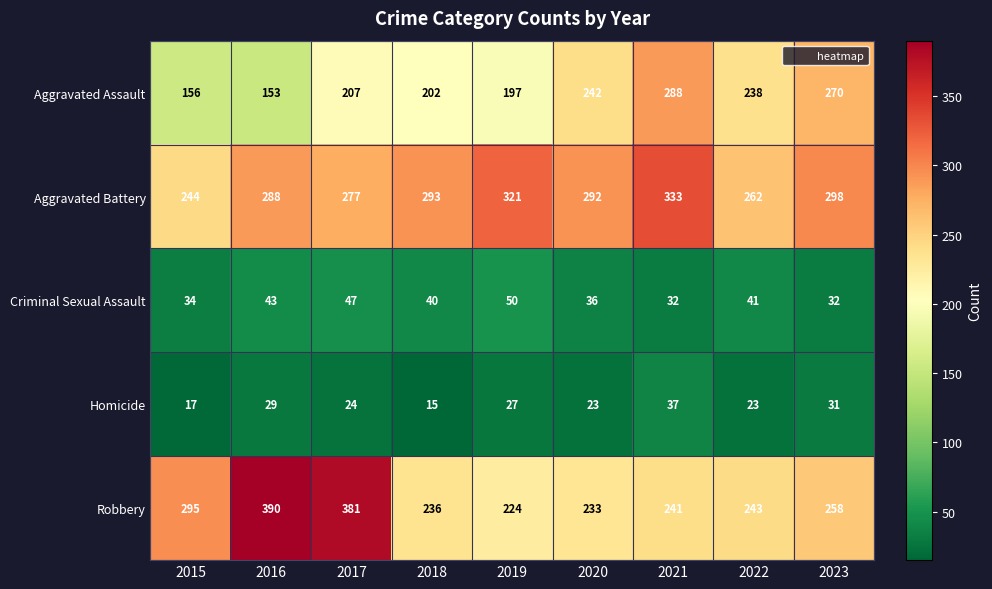

Which category has the highest value in the Robbery series?

2016